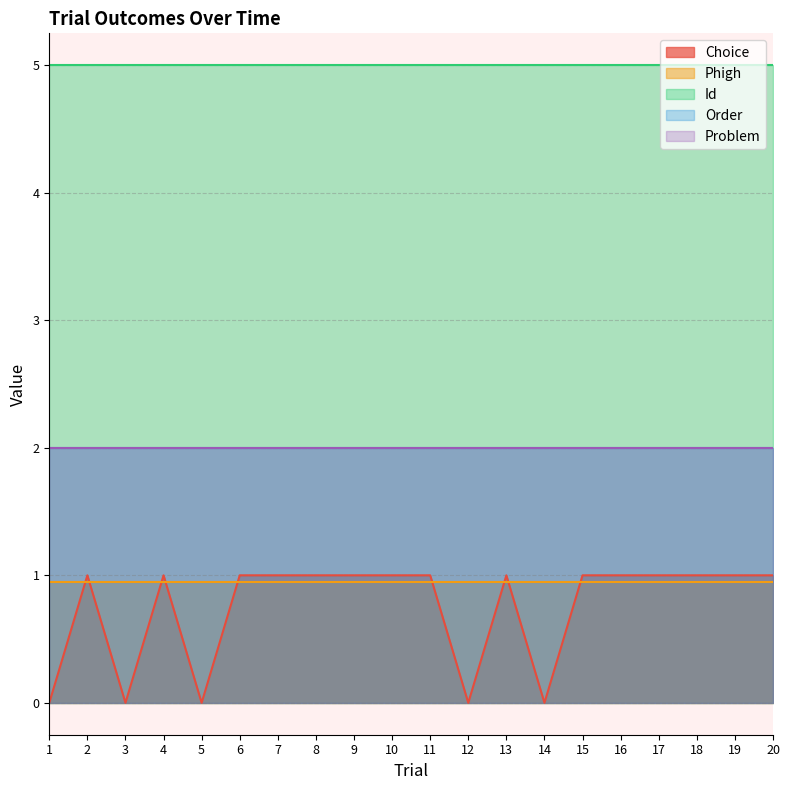

Which category has the lowest value in the Phigh series?

1